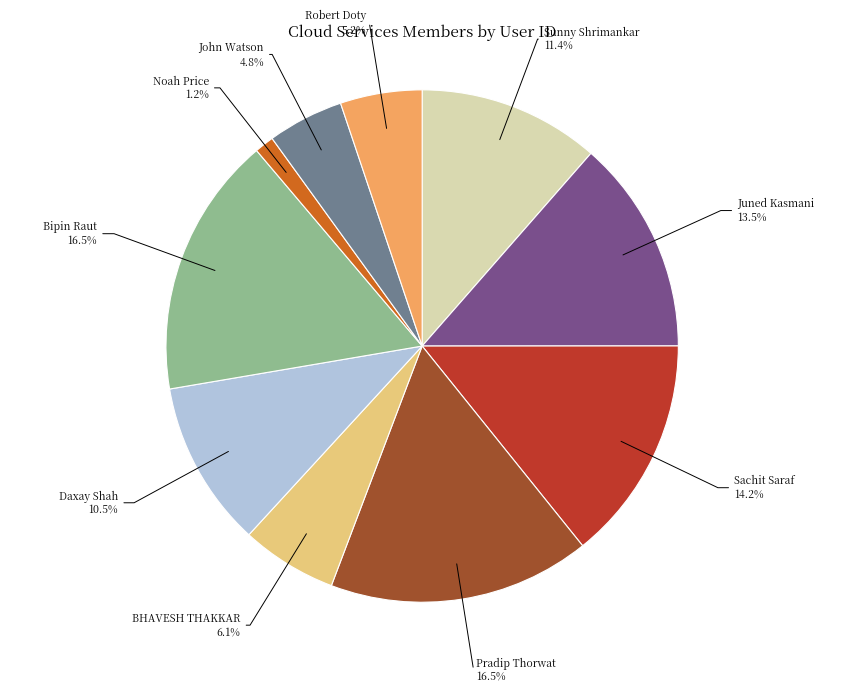

Does Sunny Shrimankar represent more than half of the total?

No